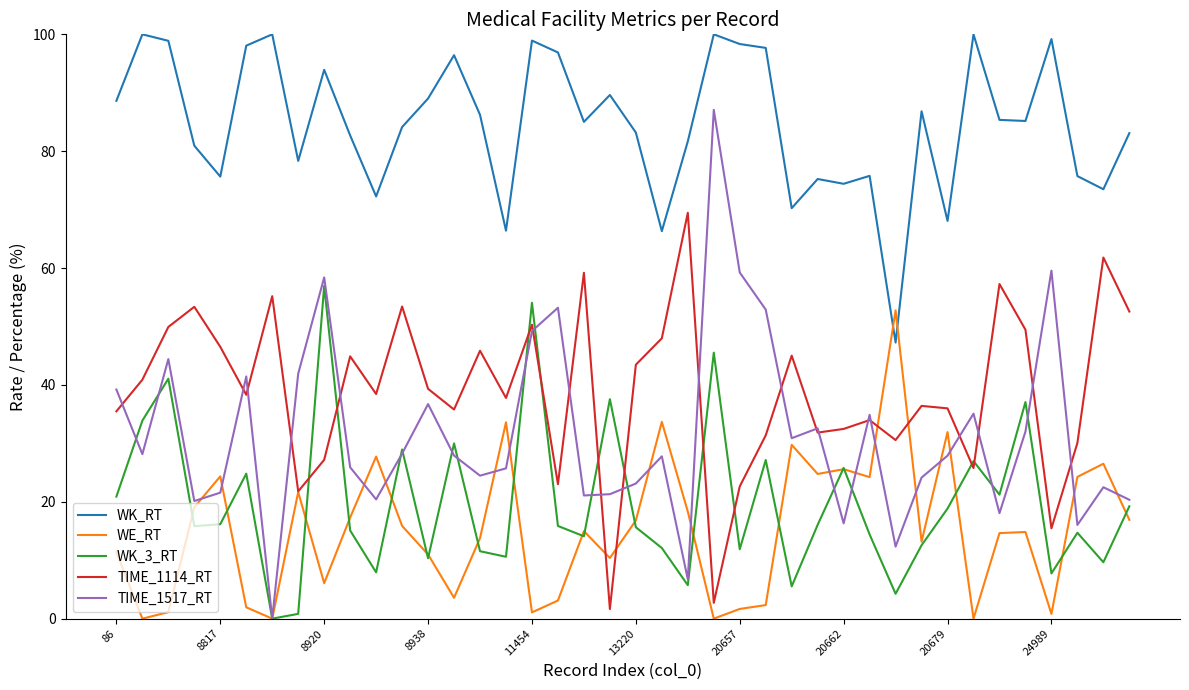

Which series has the largest total across all categories?

WK_RT